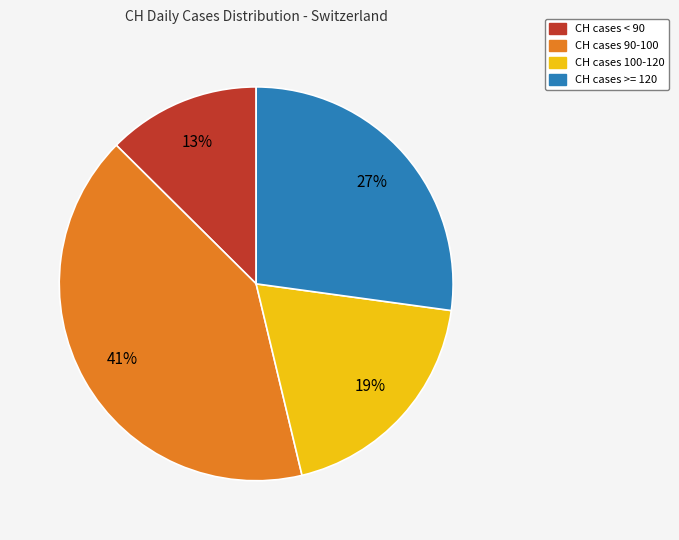

Do CH cases 90-100 and CH cases >= 120 together represent more than half of the pie?

Yes